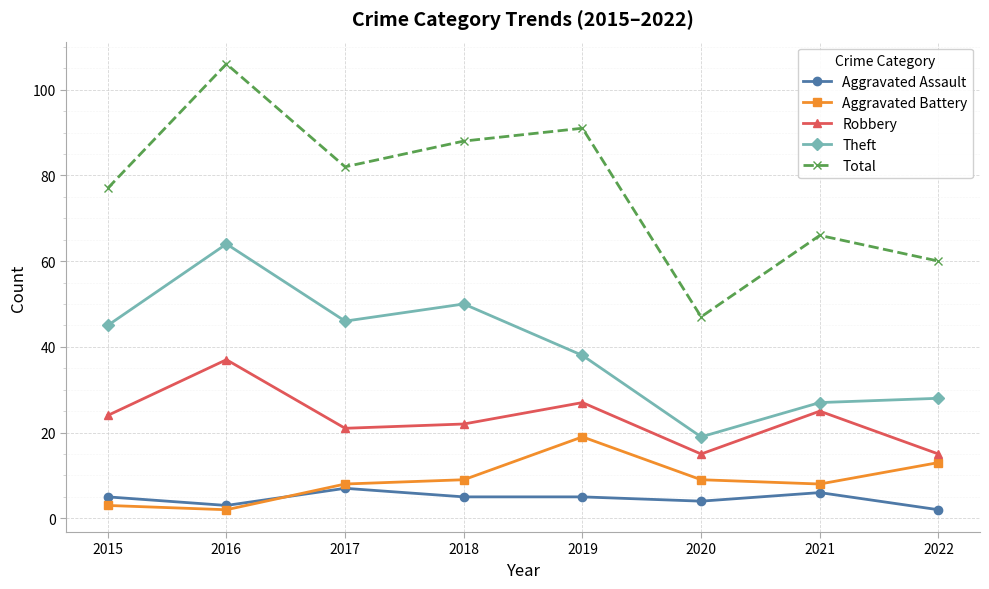

Reading left to right, transcribe all the data shown in this chart.

Aggravated Assault: 2015=5	2016=3	2017=7	2018=5	2019=5	2020=4	2021=6	2022=2
Aggravated Battery: 2015=3	2016=2	2017=8	2018=9	2019=19	2020=9	2021=8	2022=13
Robbery: 2015=24	2016=37	2017=21	2018=22	2019=27	2020=15	2021=25	2022=15
Theft: 2015=45	2016=64	2017=46	2018=50	2019=38	2020=19	2021=27	2022=28
Total: 2015=77	2016=106	2017=82	2018=88	2019=91	2020=47	2021=66	2022=60